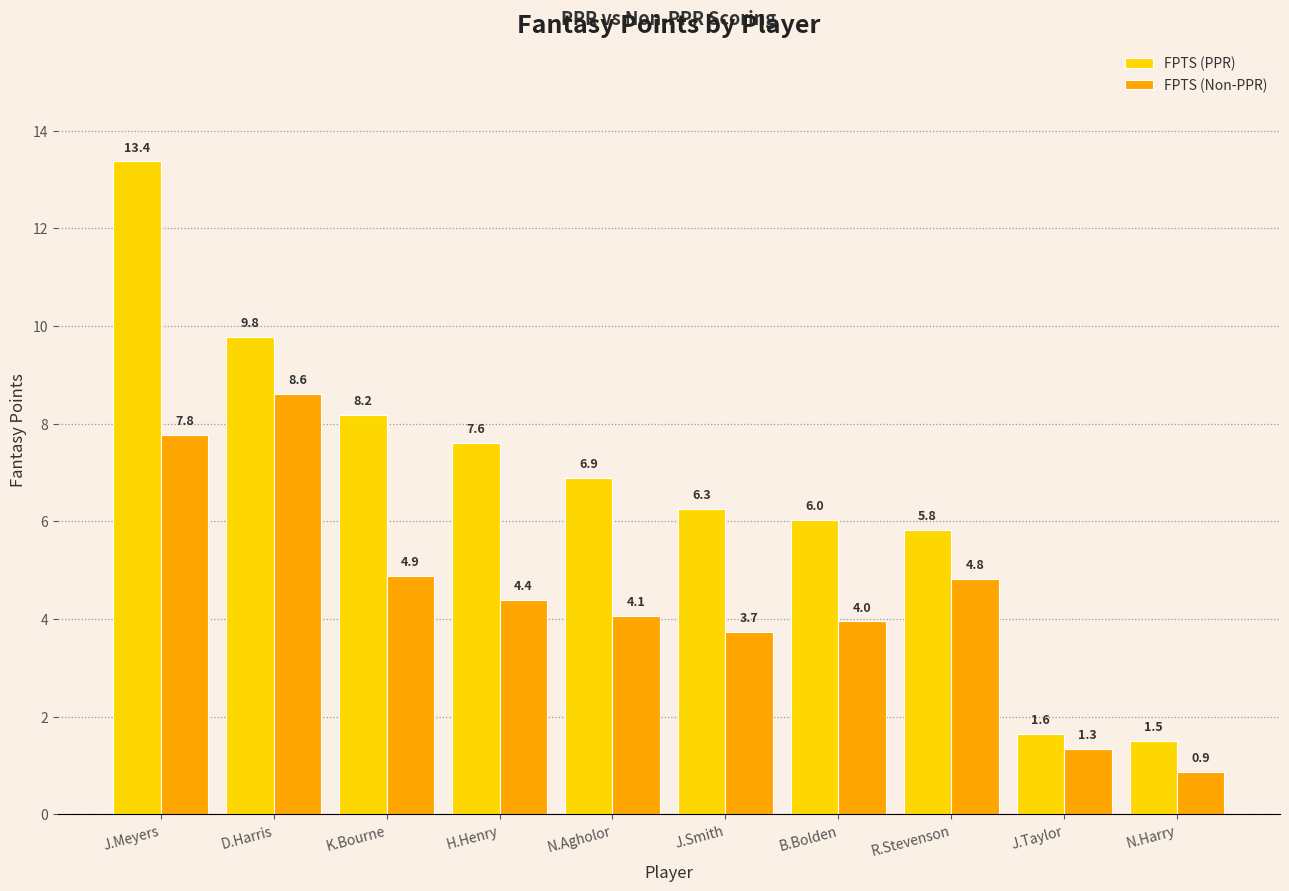

How many data points does each series have?

10